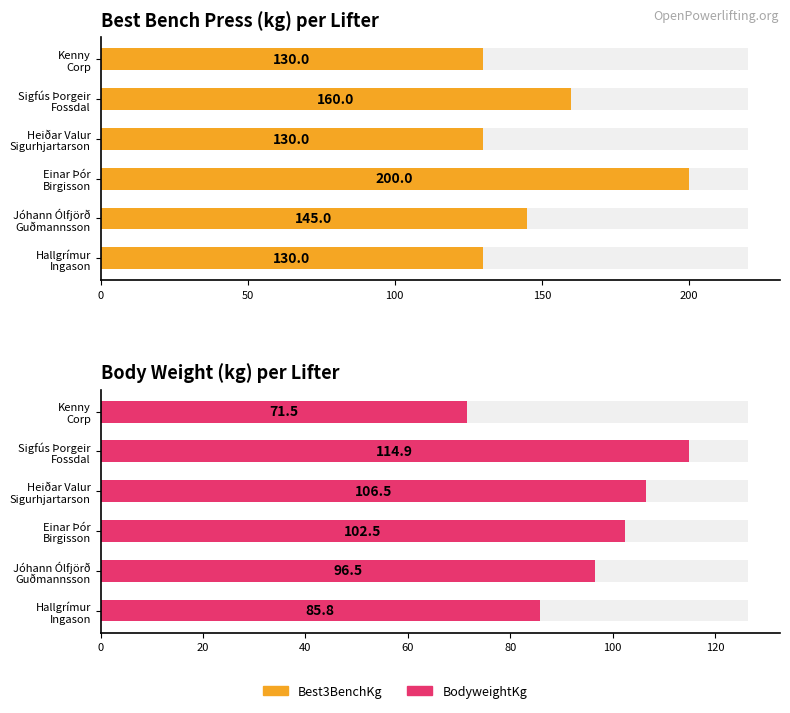

How many data points in BodyweightKg are less than 102?

3